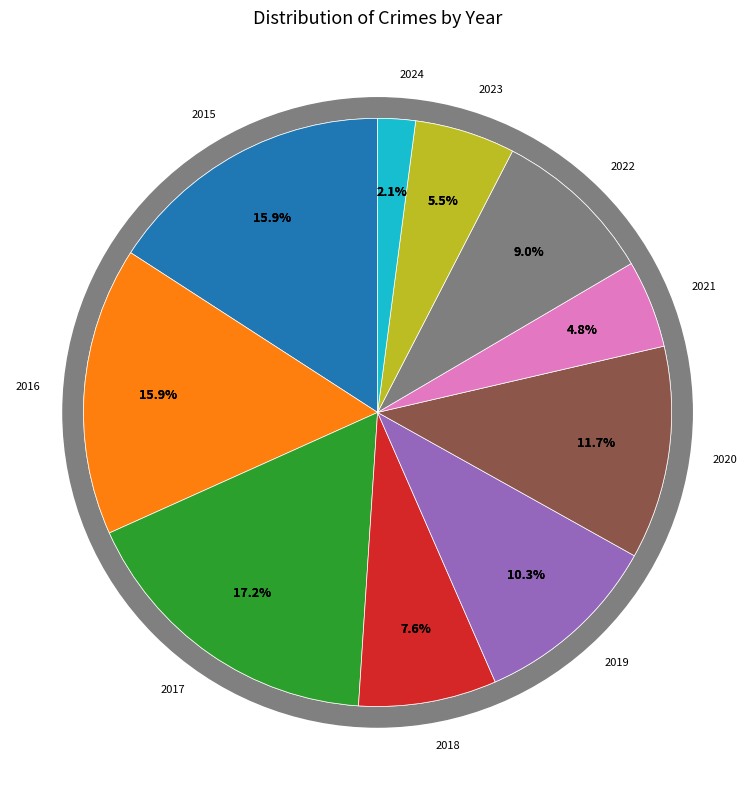

To the nearest percent, what portion does 2022 represent?

9%